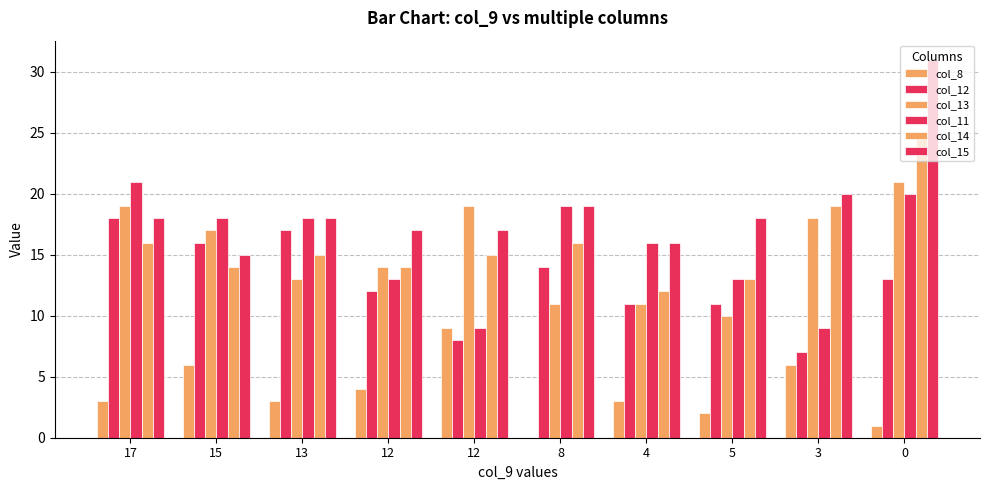

How many groups of bars are there?

10